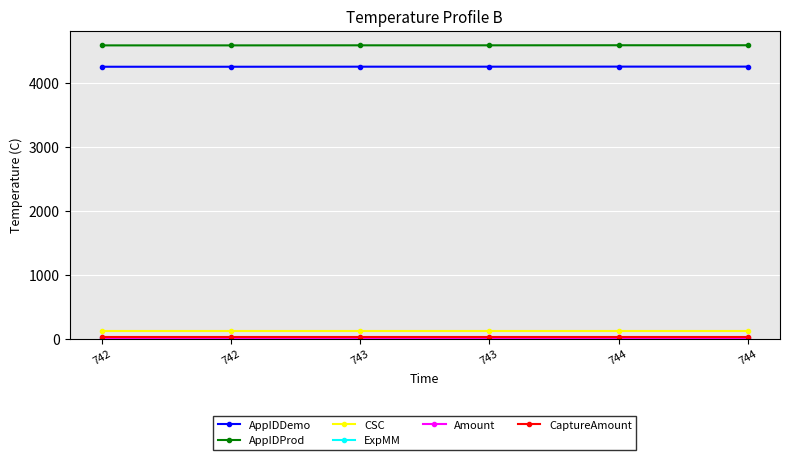

What is the highest value of the CaptureAmount series?

20.5